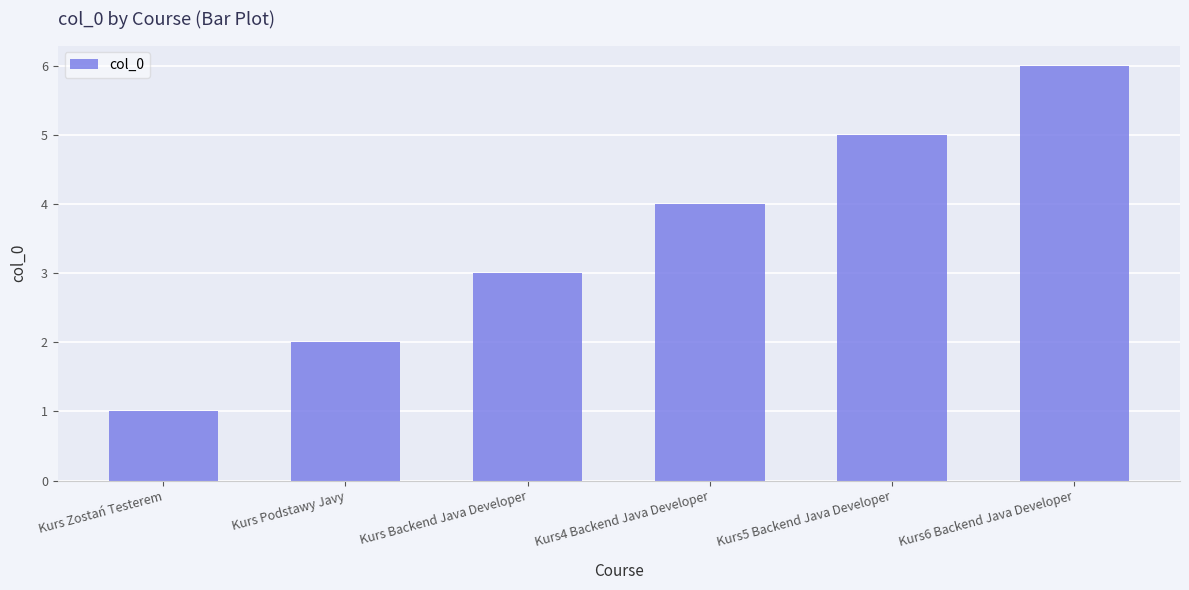

How many data points are less than 4?

3